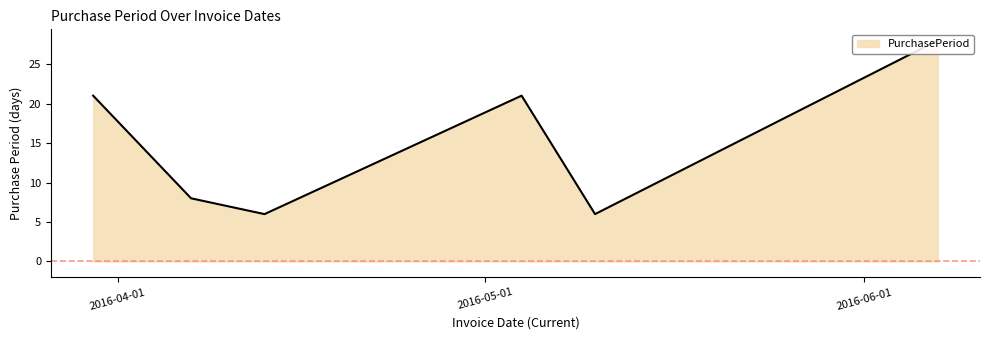

How many points are lower than both their immediate neighbors (excluding endpoints)?

2